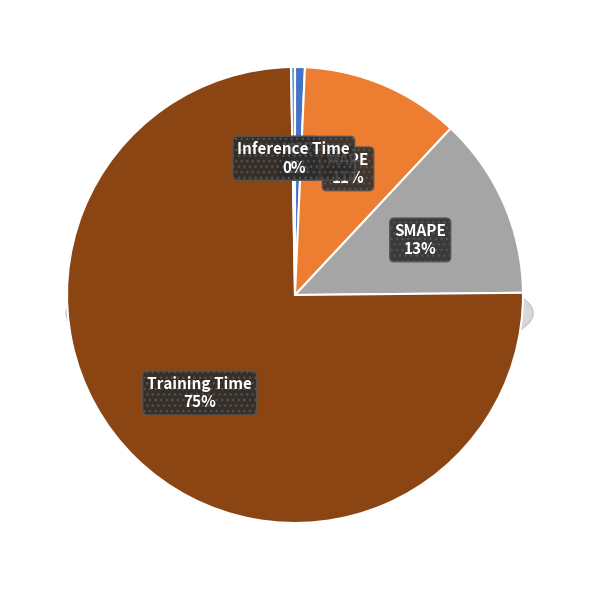

Count the number of slices in the pie.

5